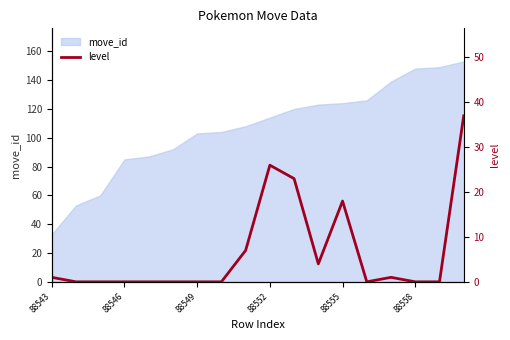

Is it true that move_id equals 124 at 88555?

True